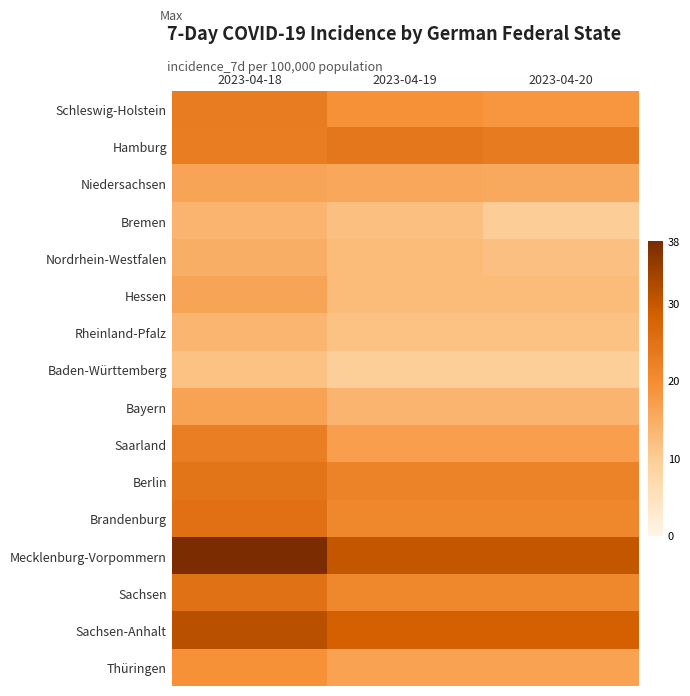

Count the number of data series in this chart.

16